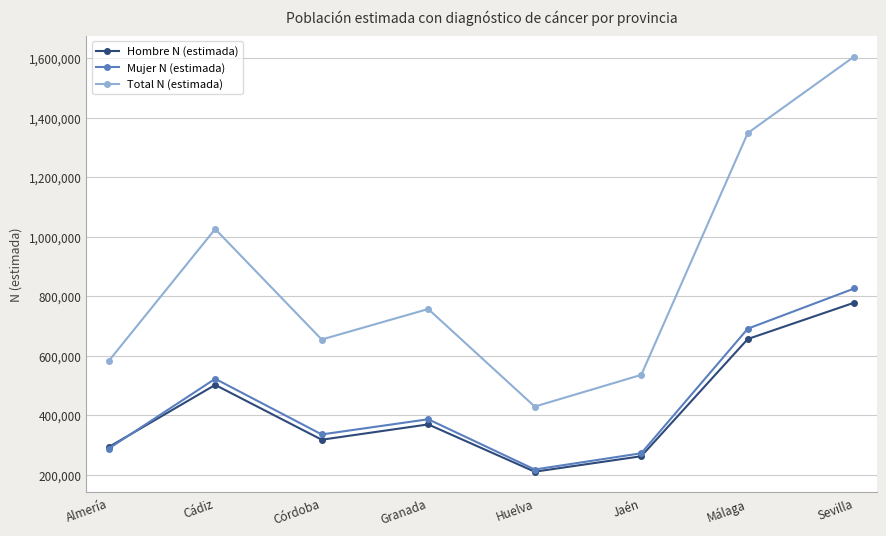

Rank the series by their maximum value, from highest to lowest.

Total N (estimada), Mujer N (estimada), Hombre N (estimada)